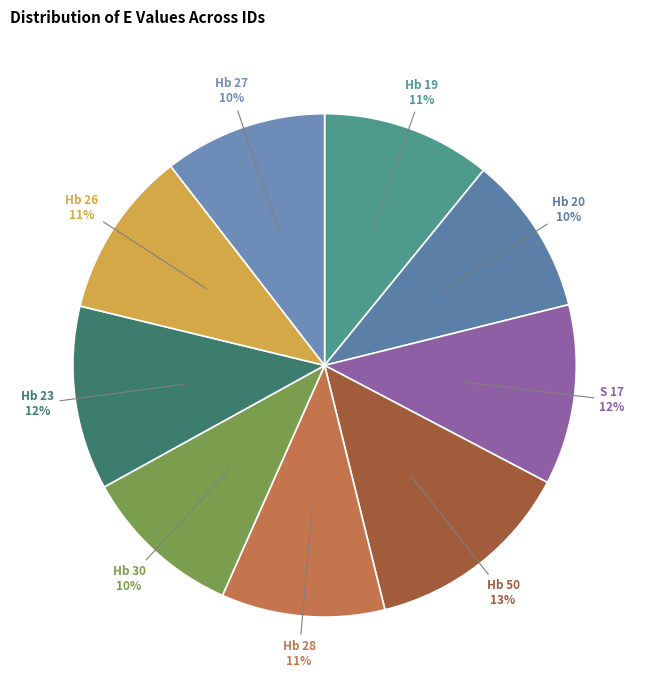

What percentage is the Hb 50 slice, to the nearest percent?

13%